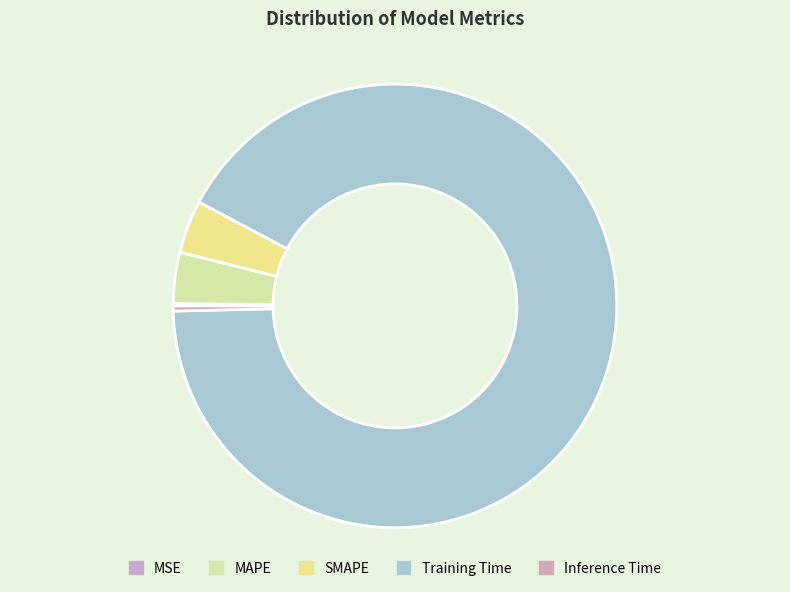

Do MAPE and SMAPE together represent more than half of the pie?

No